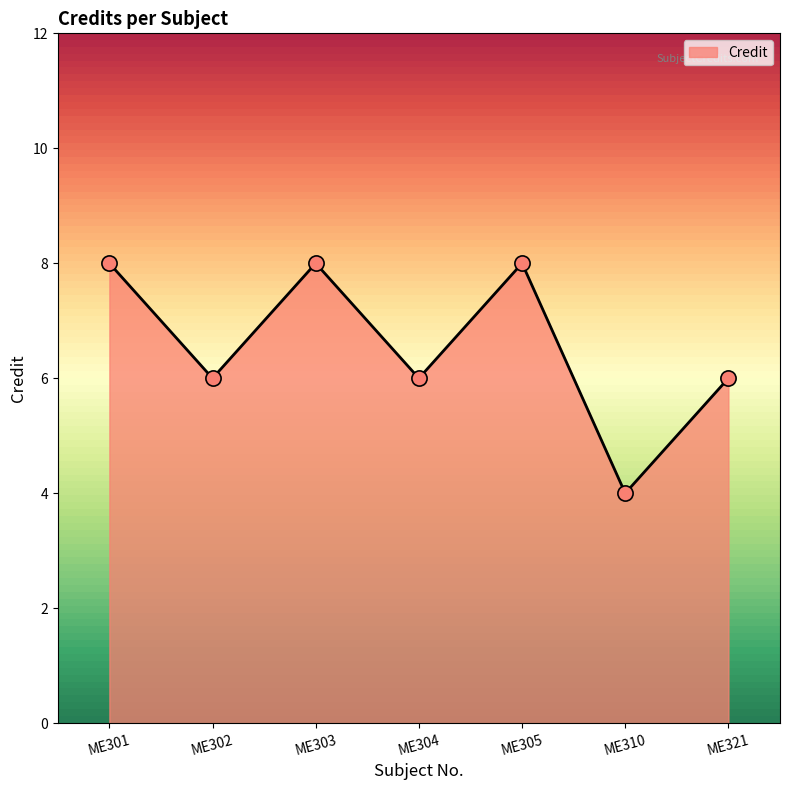

Approximately how many times larger is the value at ME303 compared to ME302?

1.3